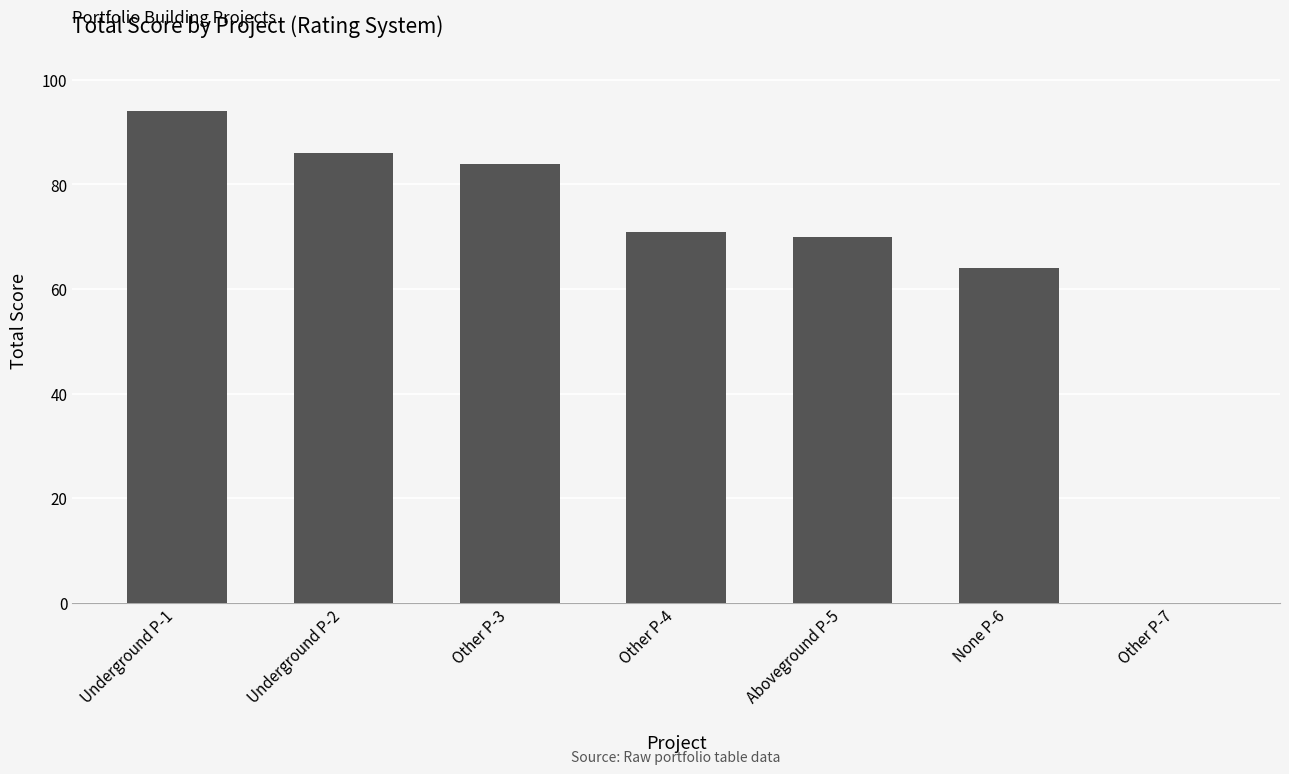

Reading left to right, transcribe all the data shown in this chart.

94	86	84	71	70	64	0